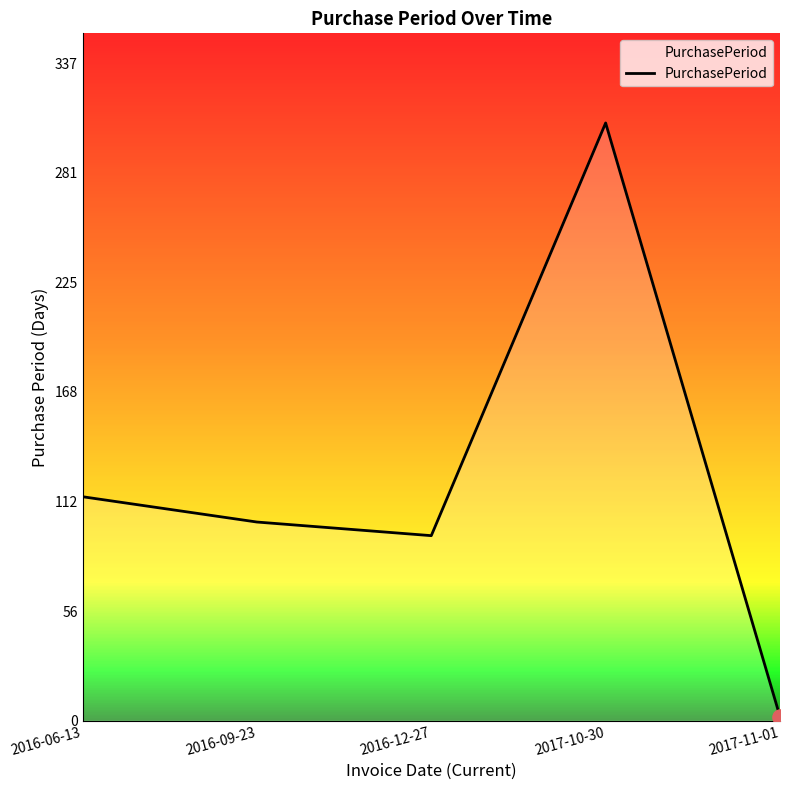

Approximately how many times larger is the value at 2017-10-30 compared to 2016-12-27?

3.2